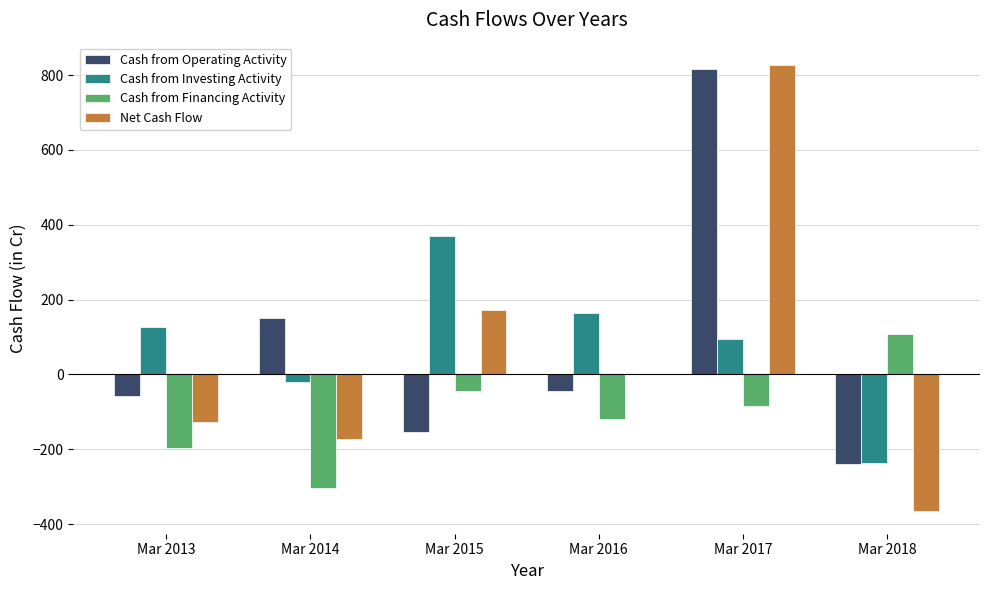

What value does the Cash from Operating Activity series have at Mar 2018, to the nearest 50?

-250